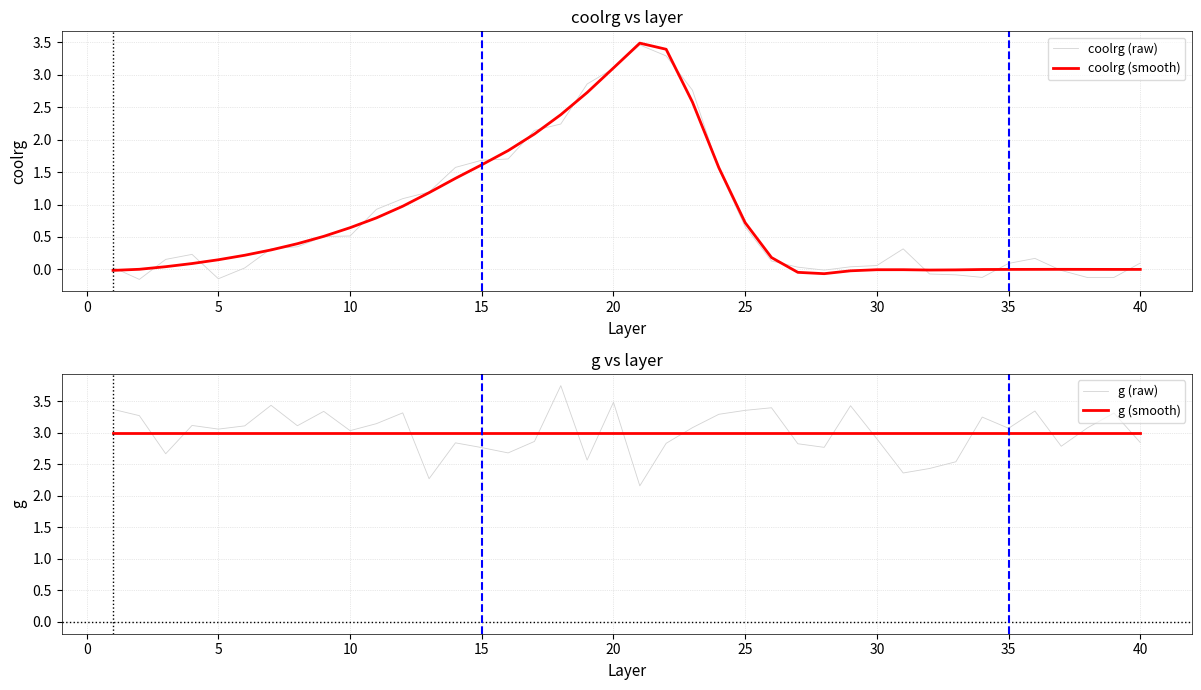

The value of coolrg (raw) at 20 is 3.1. True or false?

True